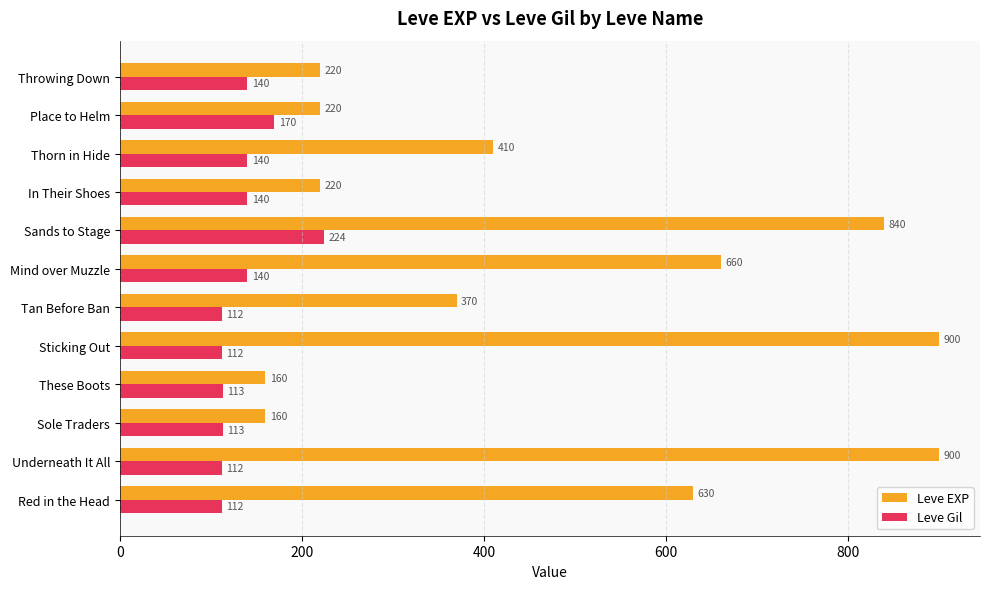

What is the difference between the maximum and second lowest values in the Leve Gil series?

112